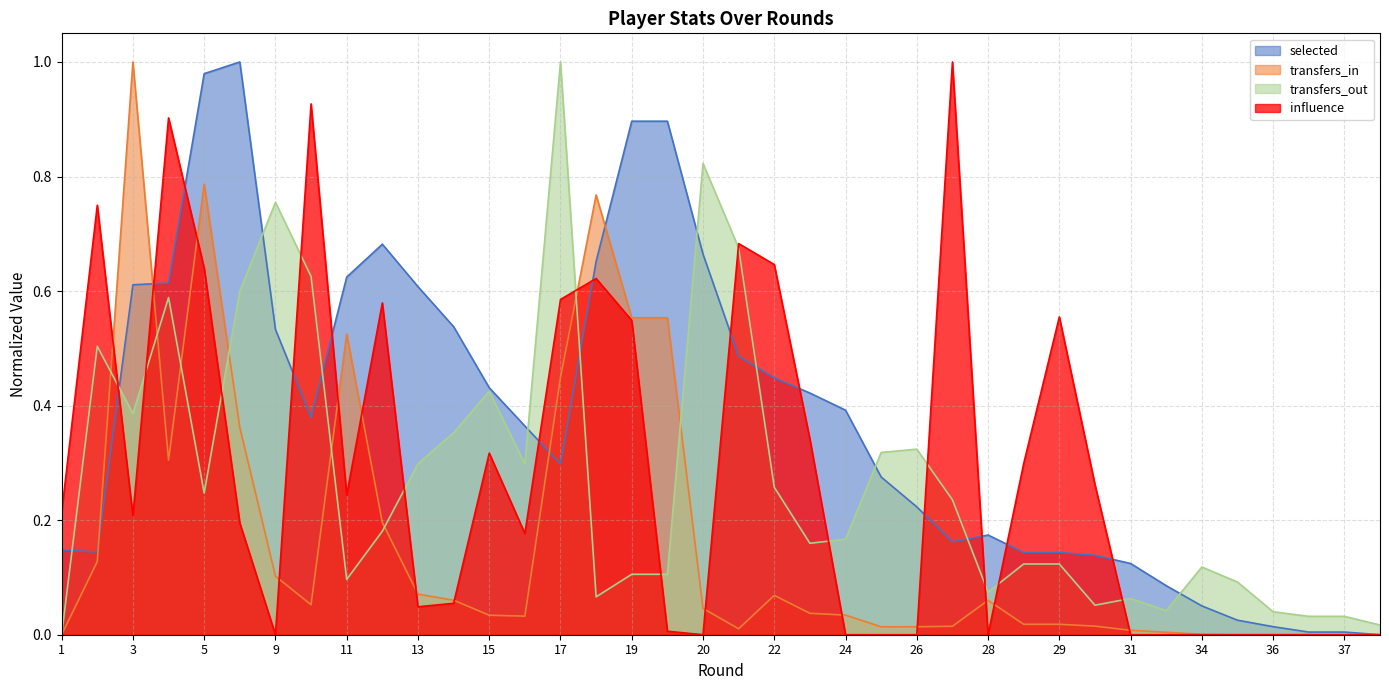

What are all the series names shown in the legend?

selected, transfers_in, transfers_out, influence